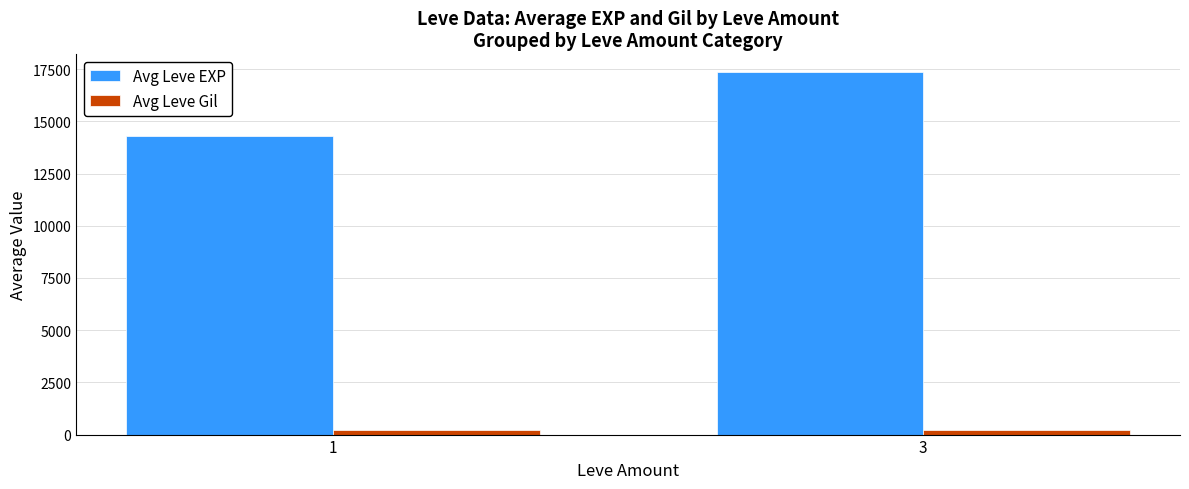

What are all the series names shown in the legend?

Avg Leve EXP, Avg Leve Gil